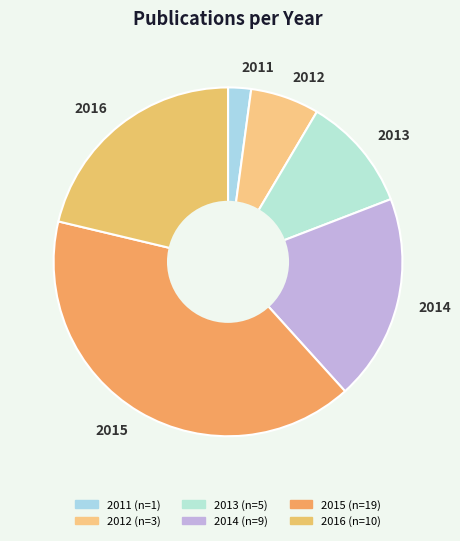

Between 2015 and 2013, which is larger?

2015